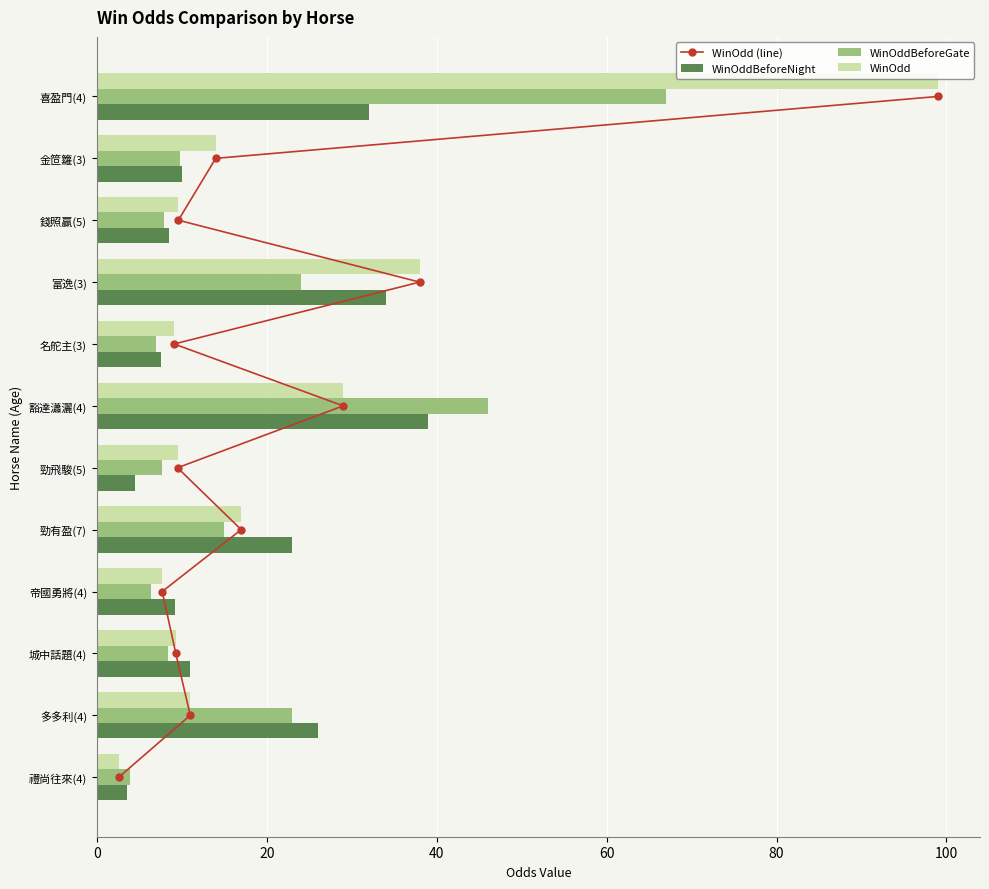

Where is WinOdd nearest to the value 50?

富逸(3)